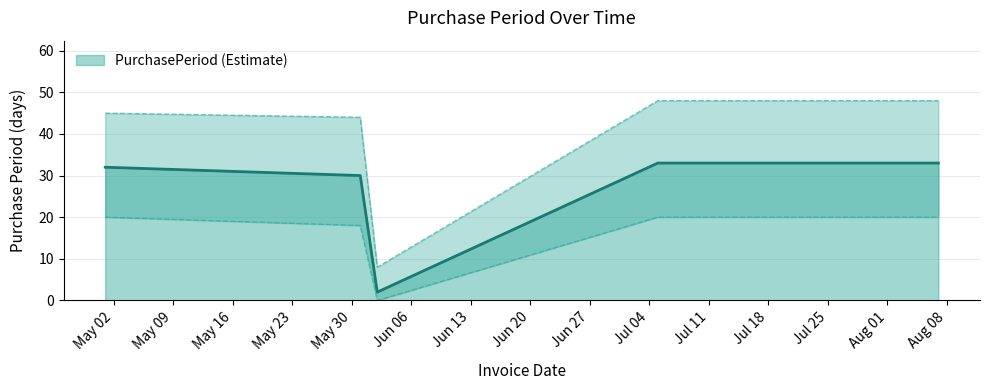

Which label corresponds to the largest value in the chart?

2017-07-05